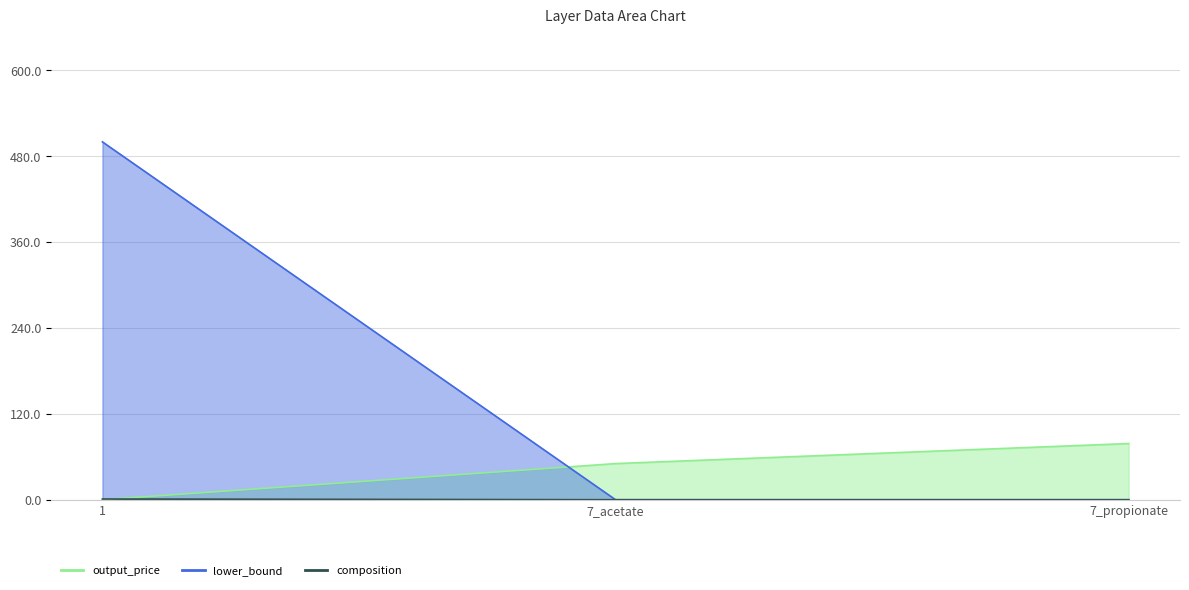

The output_price series shows 0.0 at 1. True or false?

True